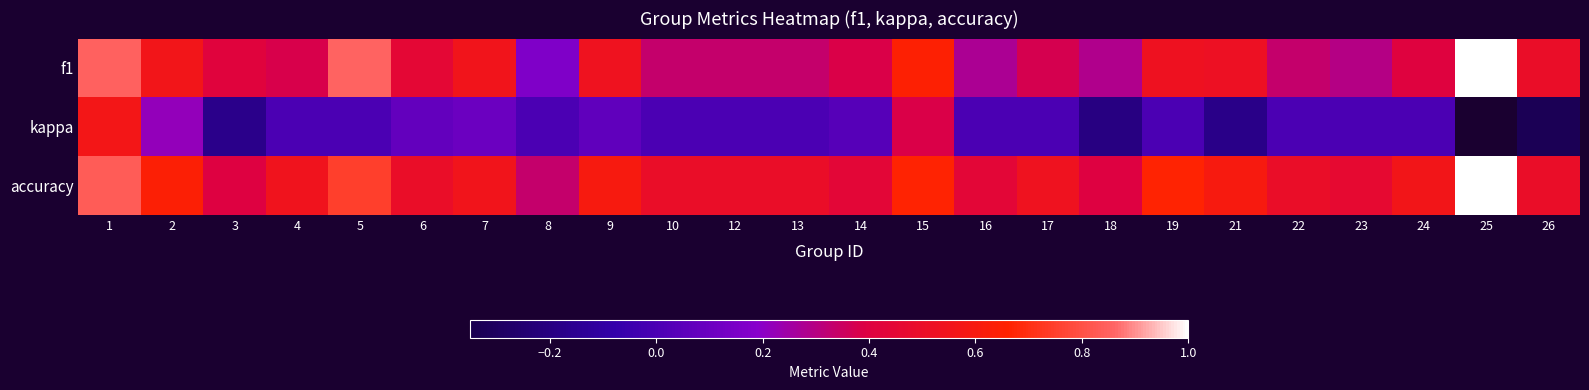

Which series has the widest spread of values?

kappa